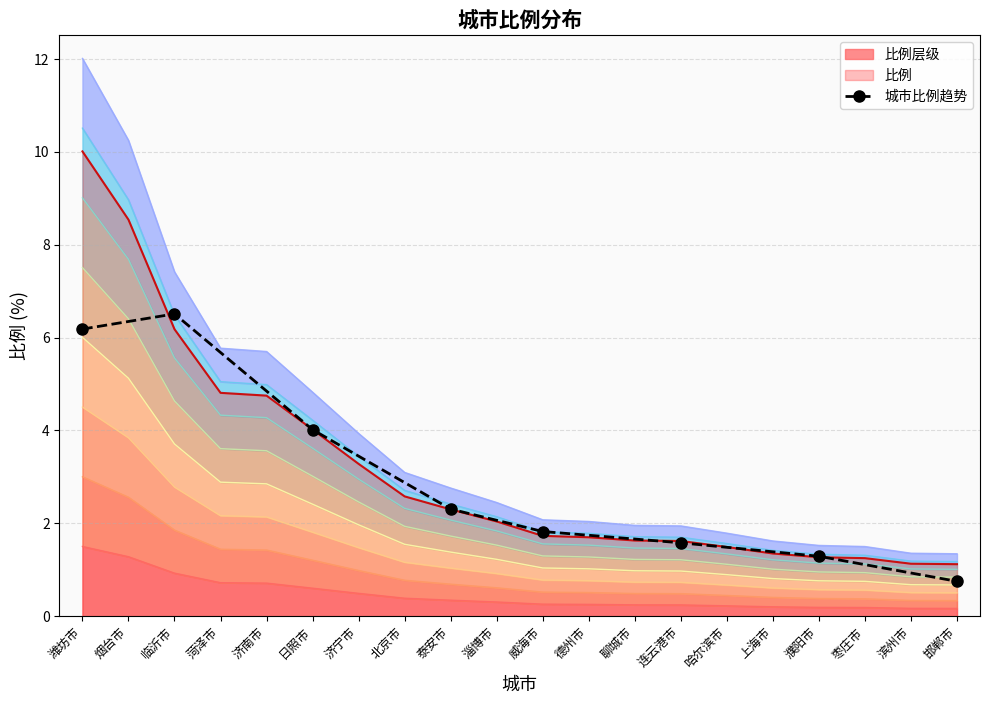

Where does the 城市比例趋势 series first go above 2?

潍坊市